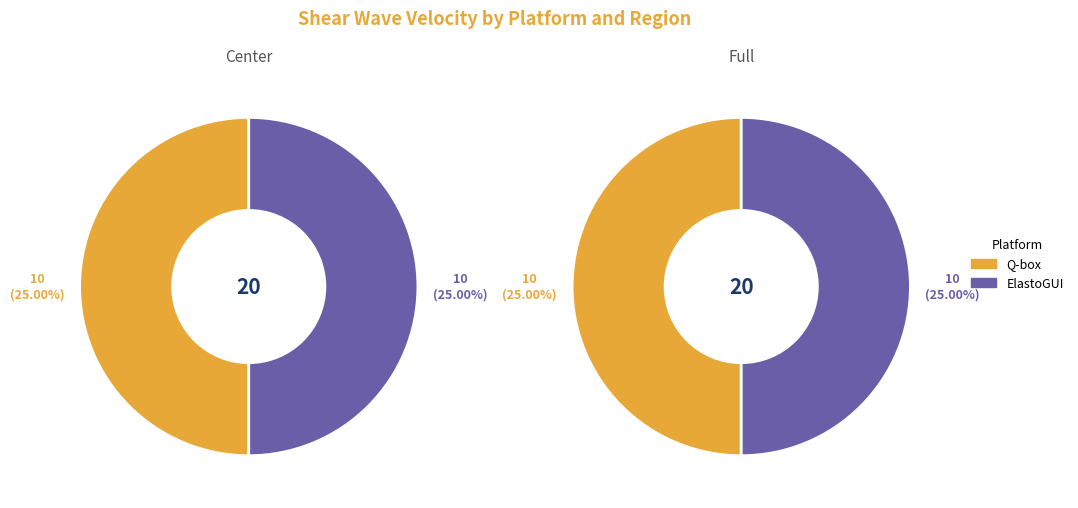

Is the sum of ElastoGUI and Q-box greater than half?

Yes